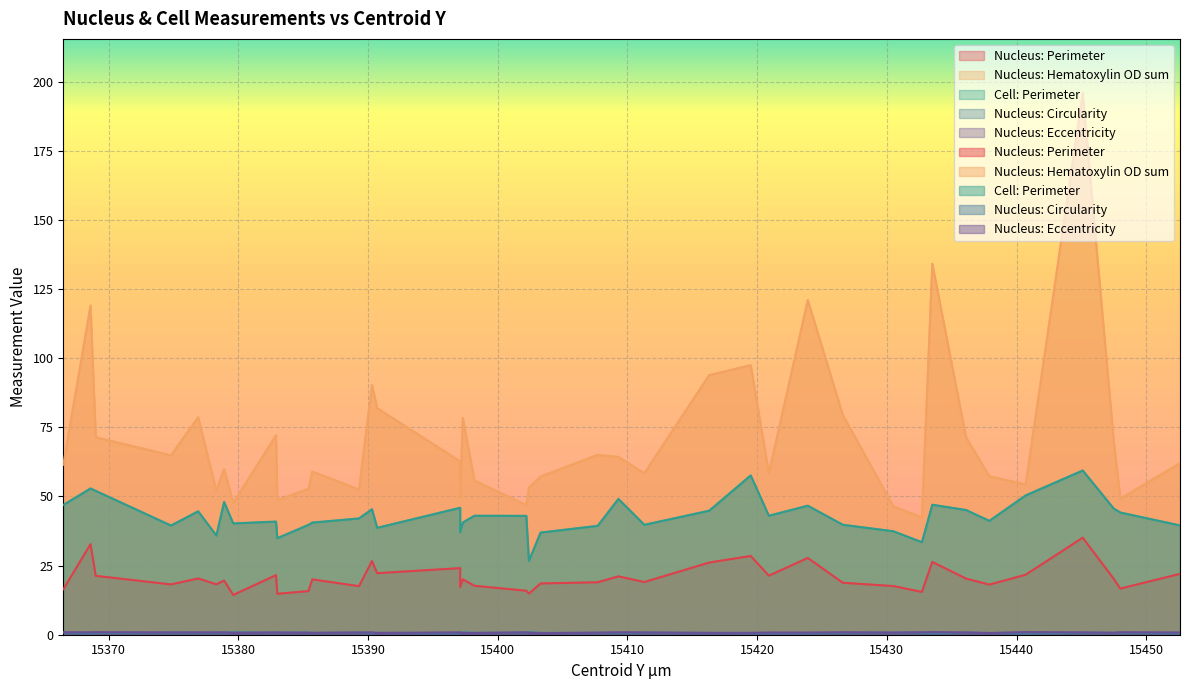

At which category does Nucleus: Hematoxylin OD sum reach its first local valley?

15374.8